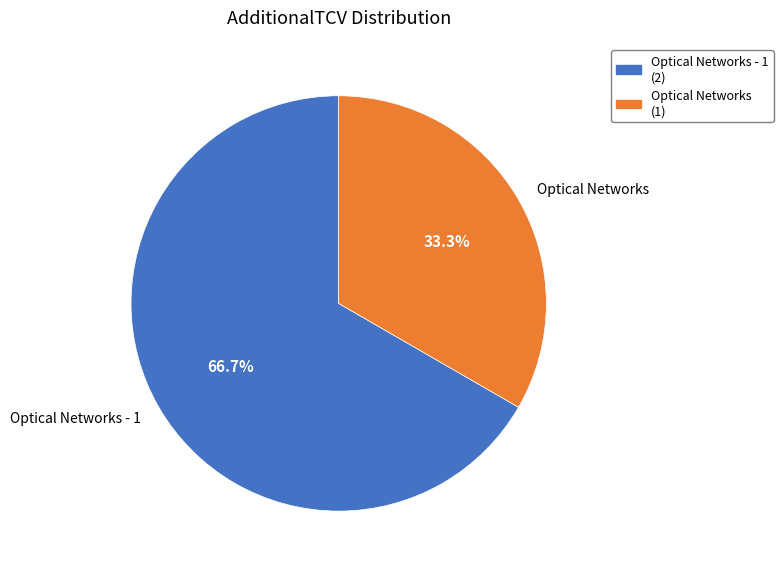

To the nearest percent, what is the combined percentage of Optical Networks and Optical Networks - 1?

100%